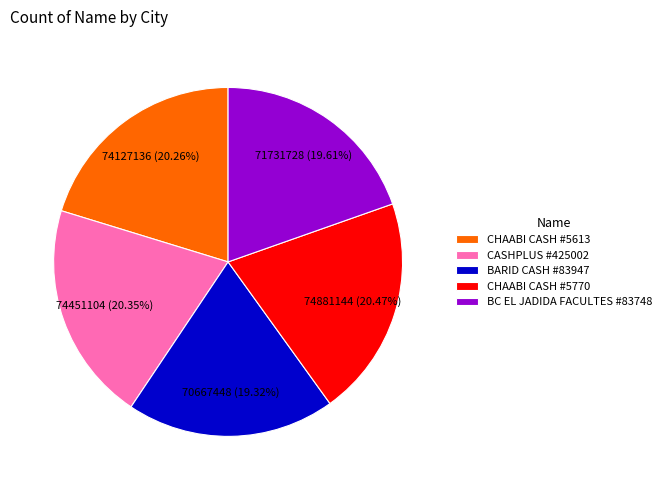

To the nearest percent, what is the difference between the largest and smallest slice percentages?

1%